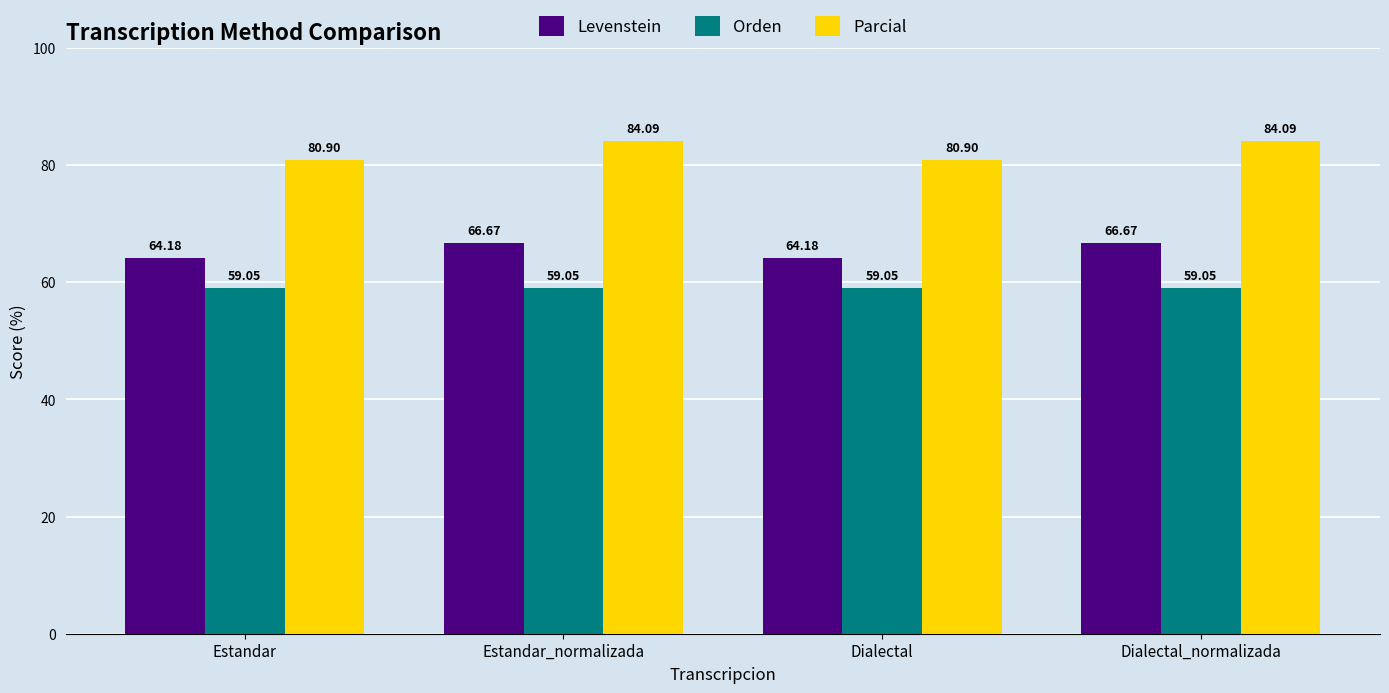

Which series has the largest range (max minus min)?

Parcial